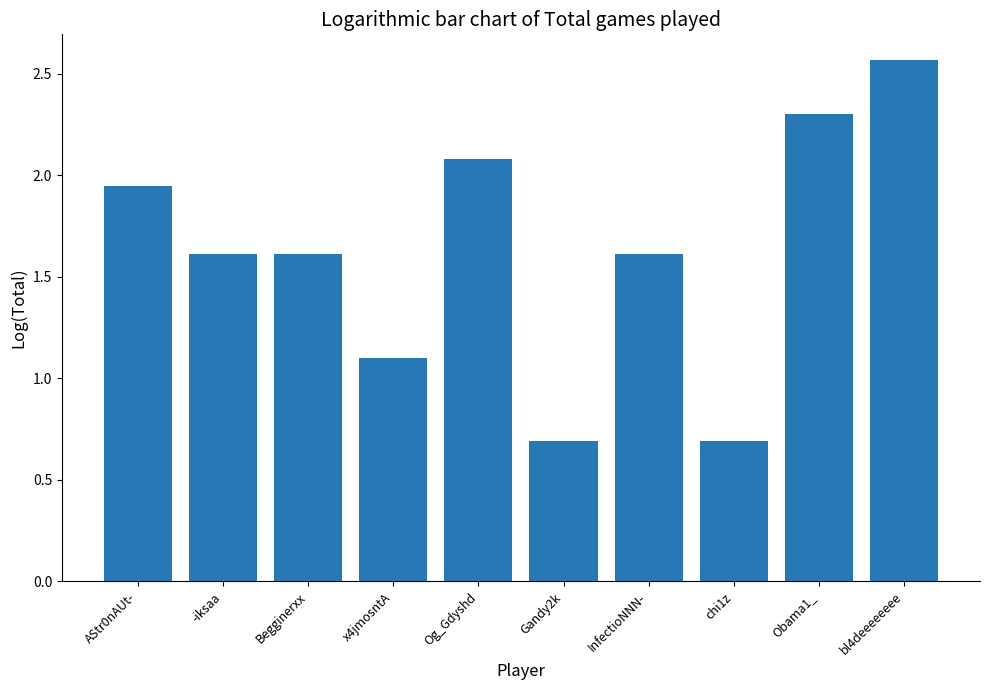

What position from the left is bl4deeeeeeee?

10